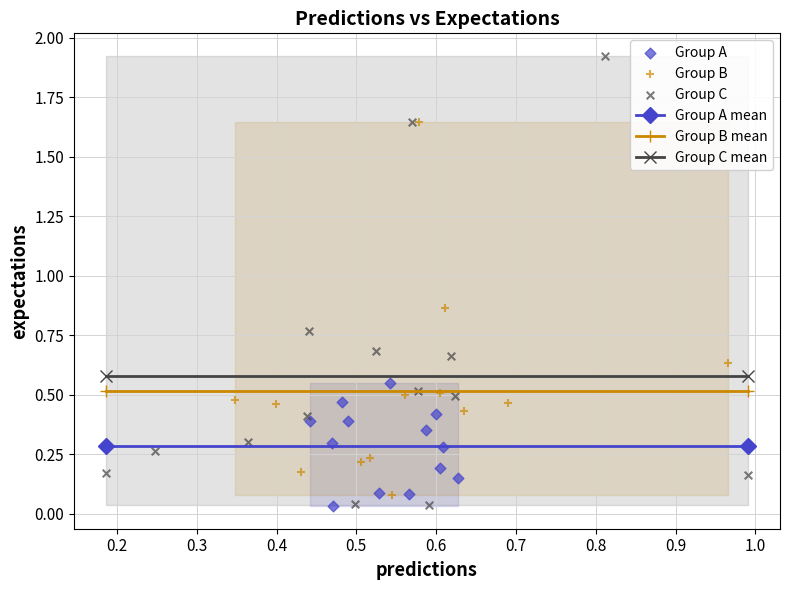

Which series has the widest spread of Y values?

Group C